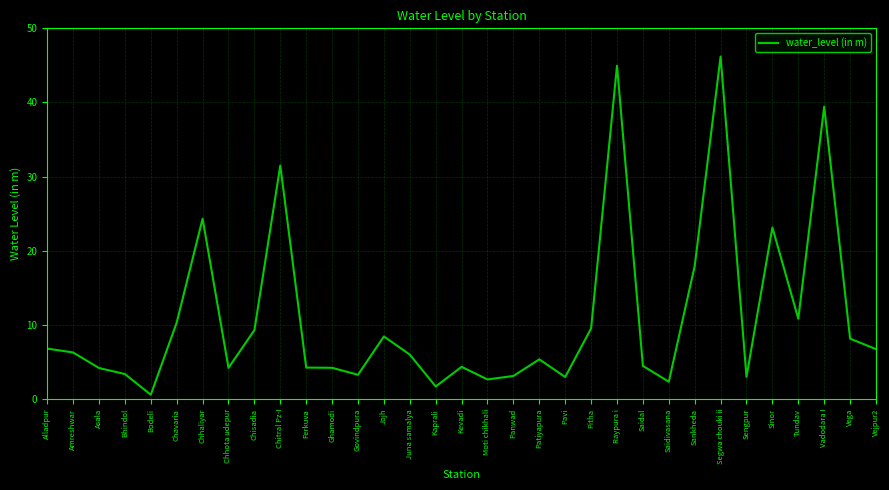

What position from the right is Chhaliyar?

27